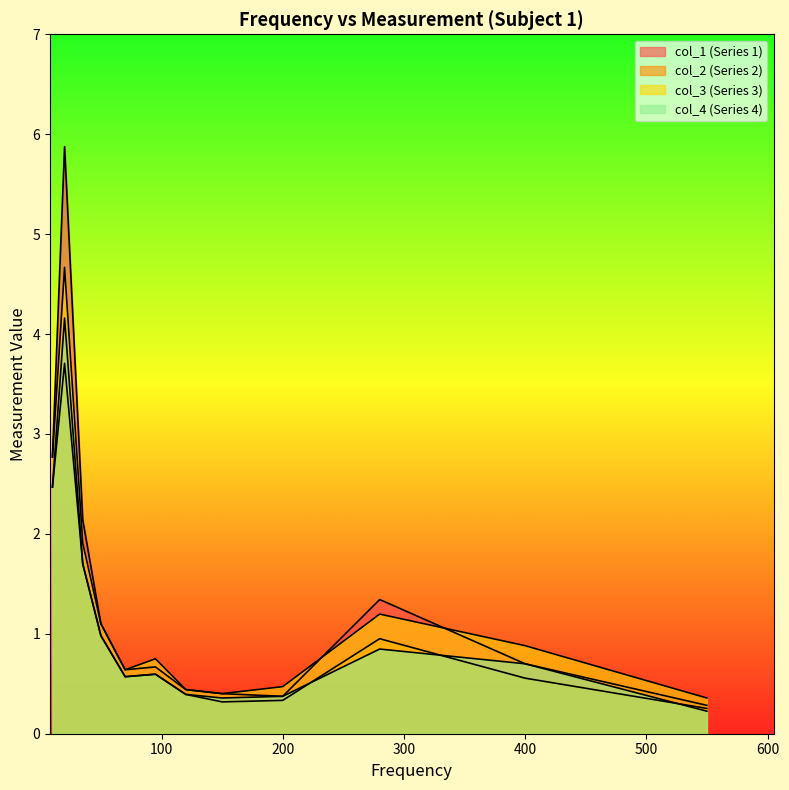

List the series in order of their peak value, highest first.

col_1 (Series 1), col_3 (Series 3), col_4 (Series 4), col_2 (Series 2)